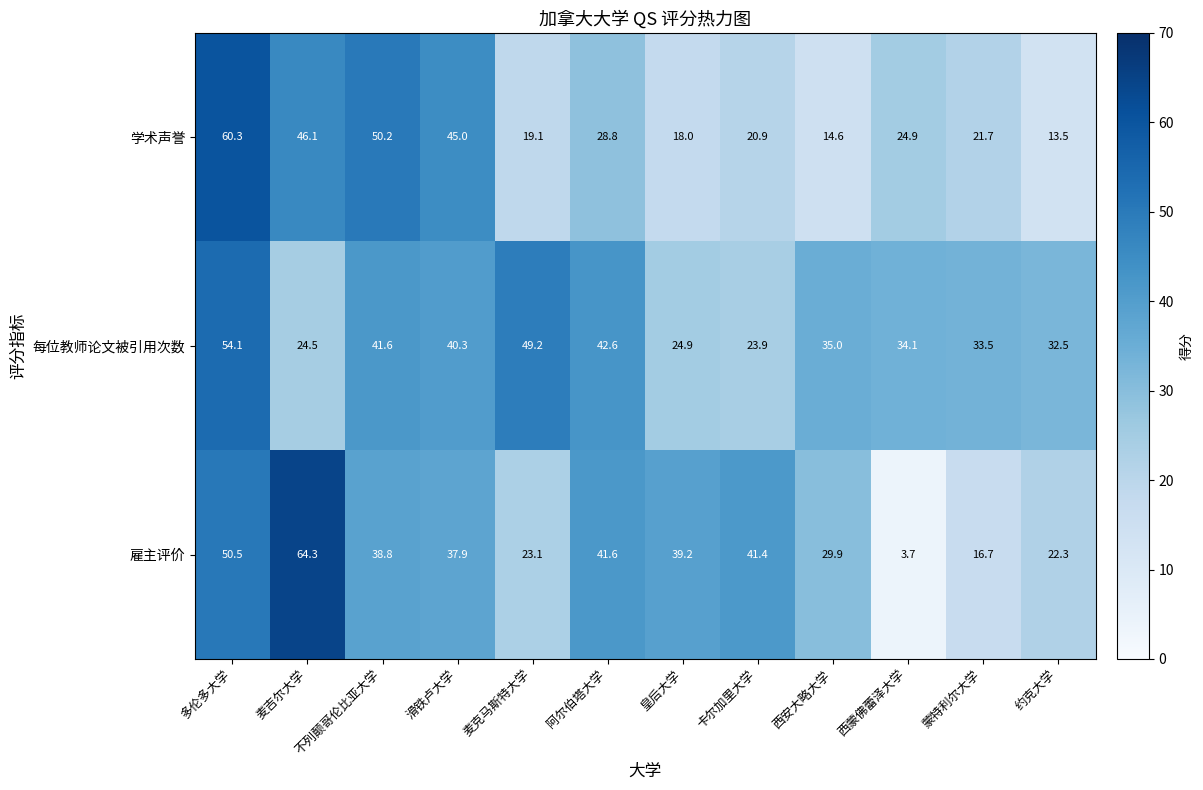

At which category does the chart reach its minimum across all series?

西蒙佛蕾泽大学